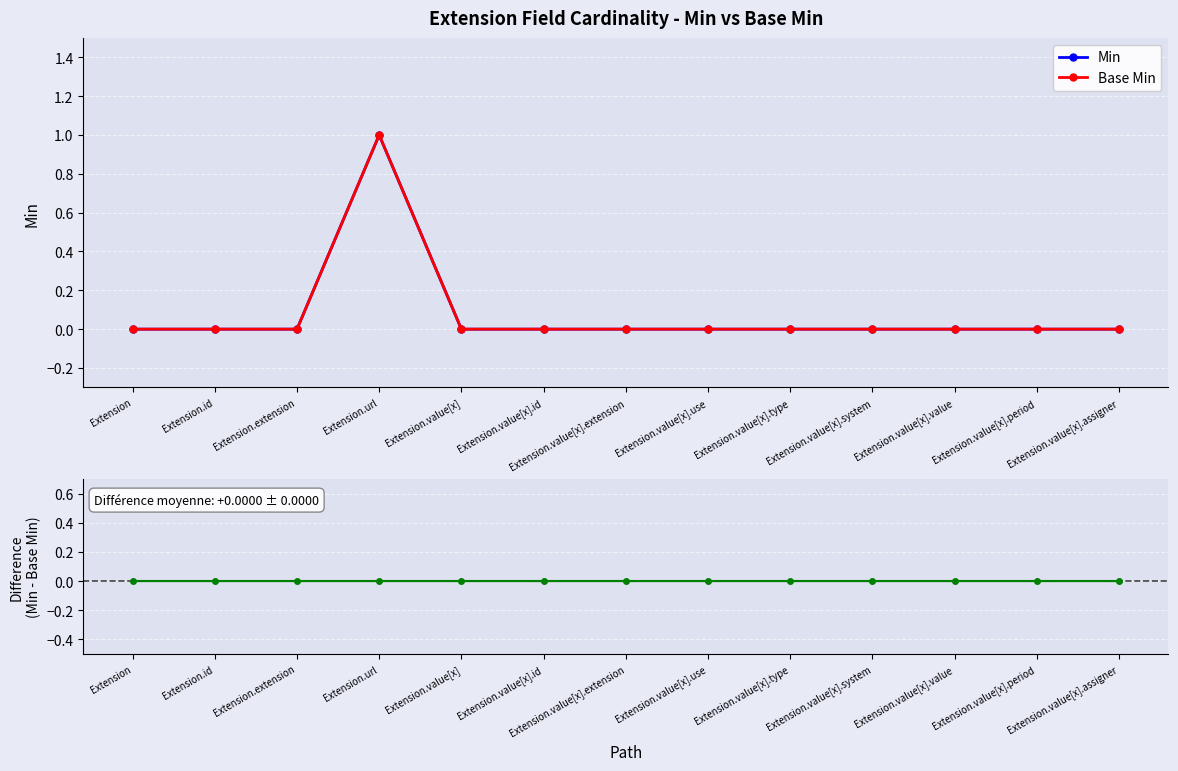

At Extension.value[x].assigner, list the series in order from smallest to largest.

Min, Base Min, Min - Base Min